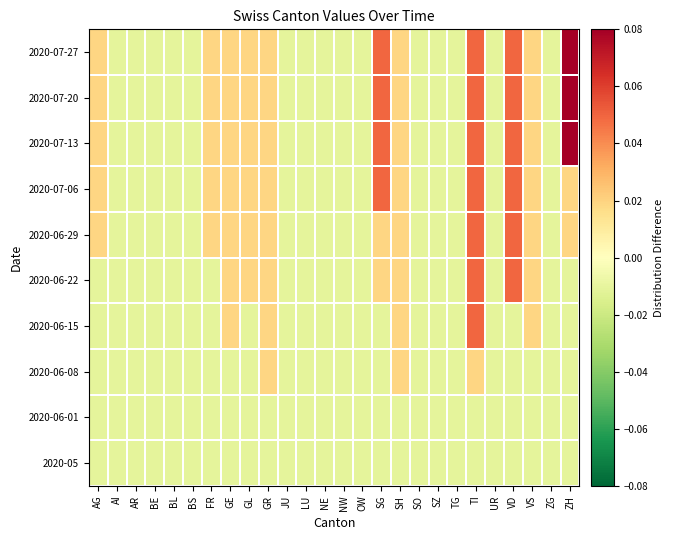

At which category is the sum across all series the highest?

TI